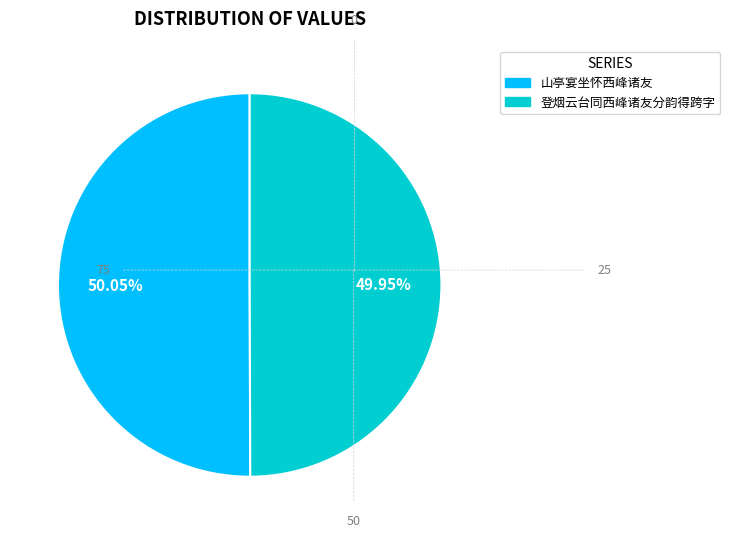

To the nearest percent, what portion does 登烟云台同西峰诸友分韵得跨字 represent?

50%